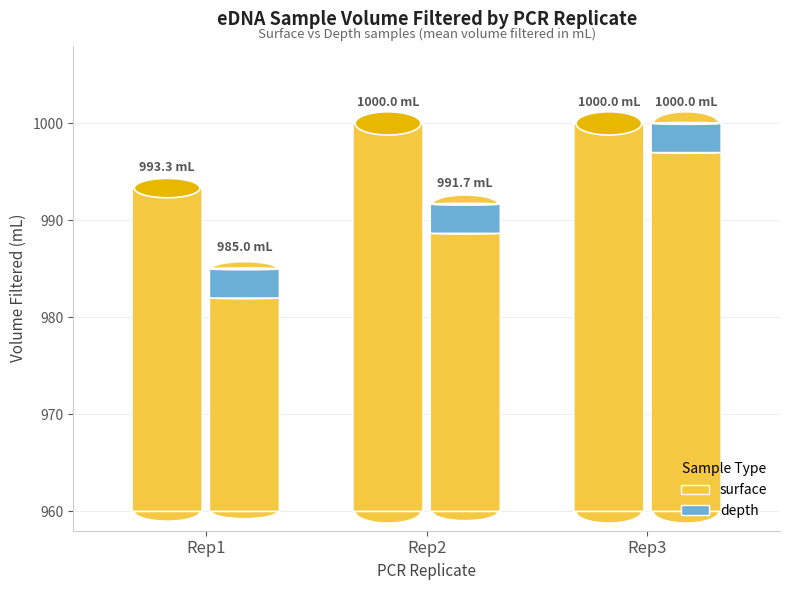

What are all the series names shown in the legend?

surface, depth